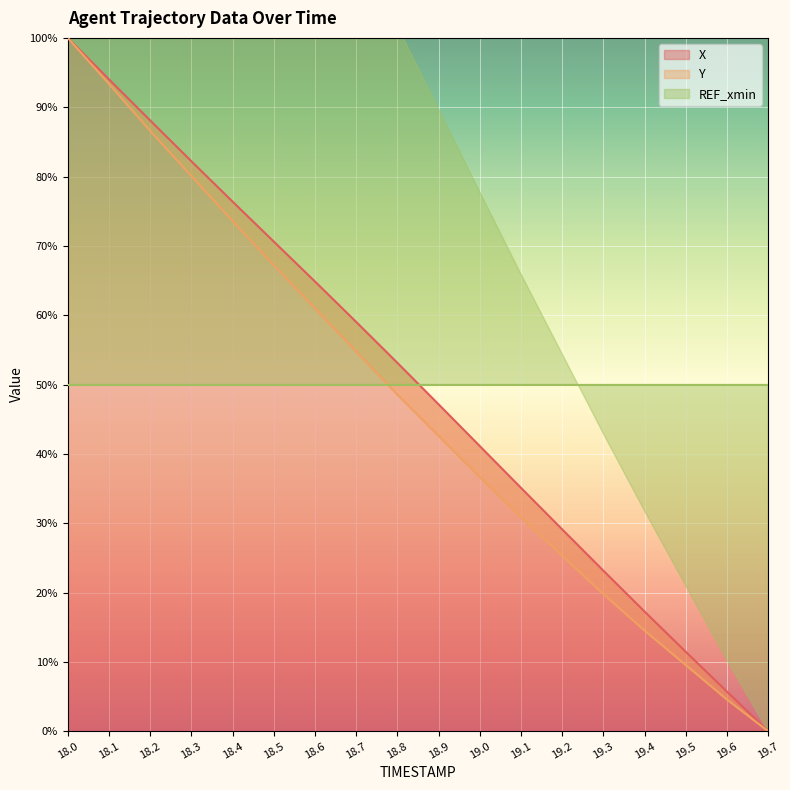

The value of Y at 18.0 is 51.9. True or false?

False